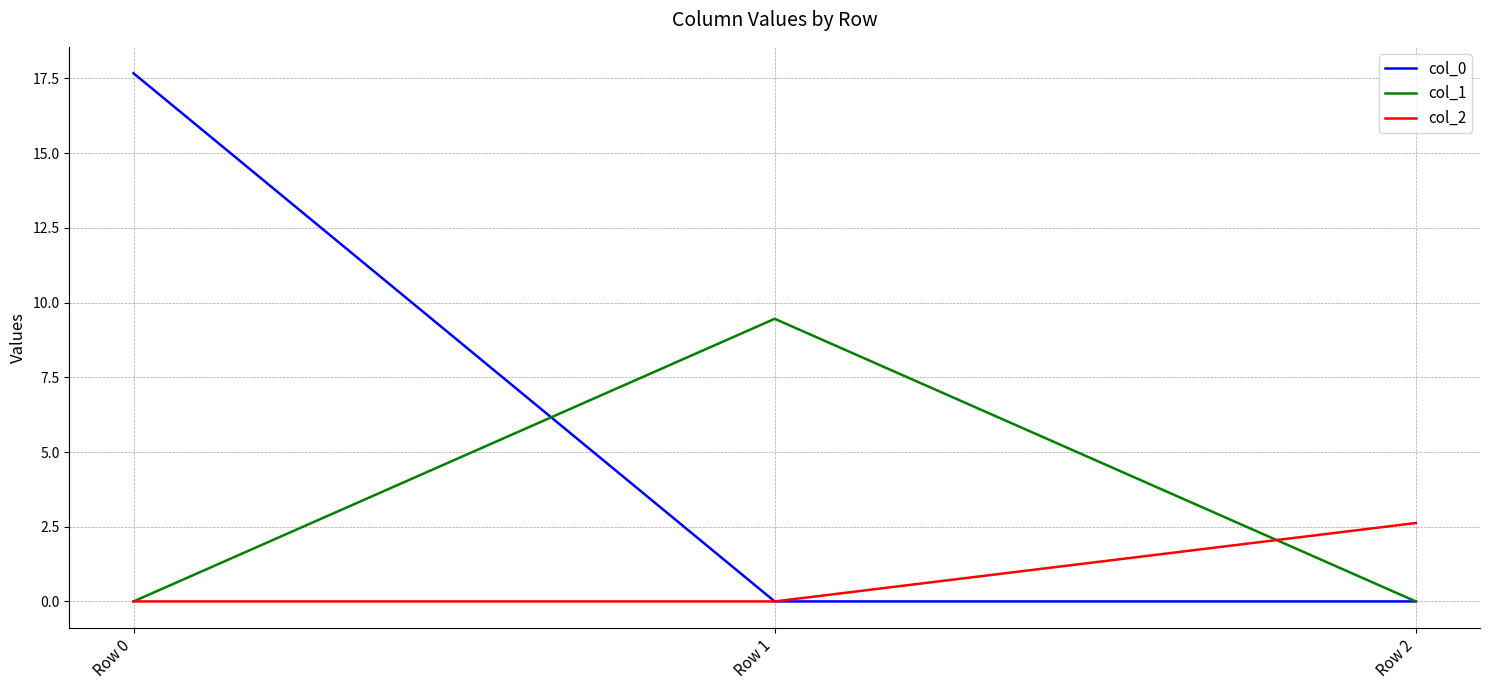

At how many categories does at least one series exceed 4?

2